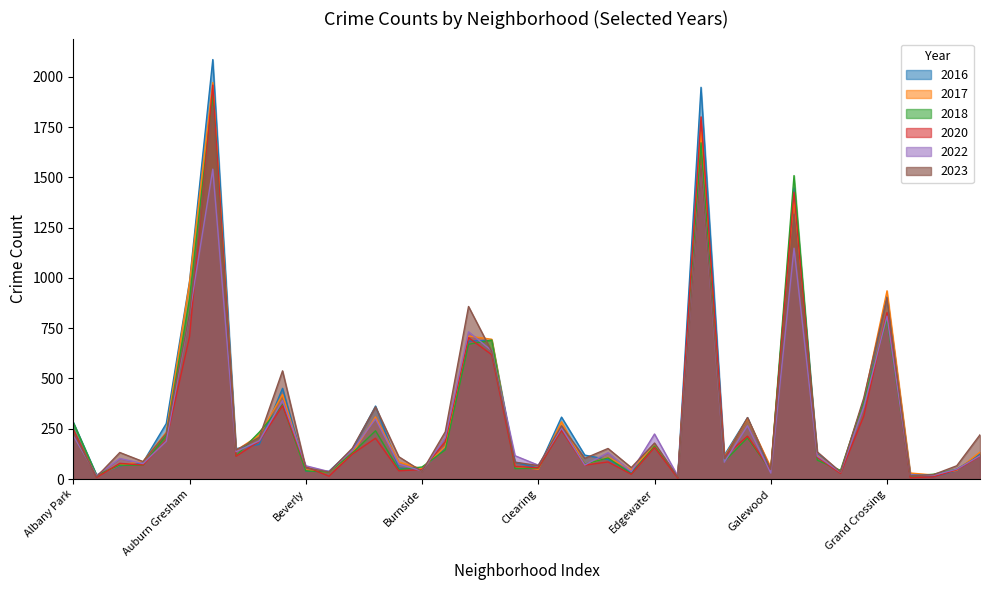

Which category has the lowest value across all series?

Edison Park